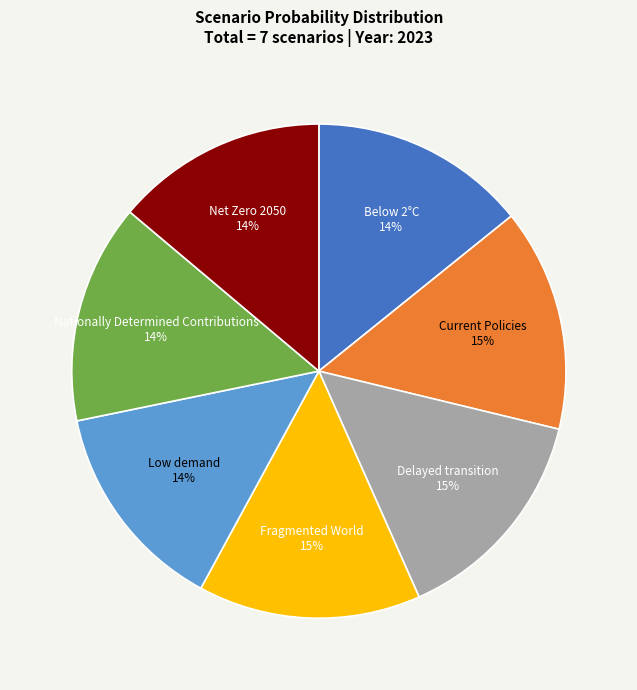

Between Low demand and Current Policies, which is larger?

Current Policies